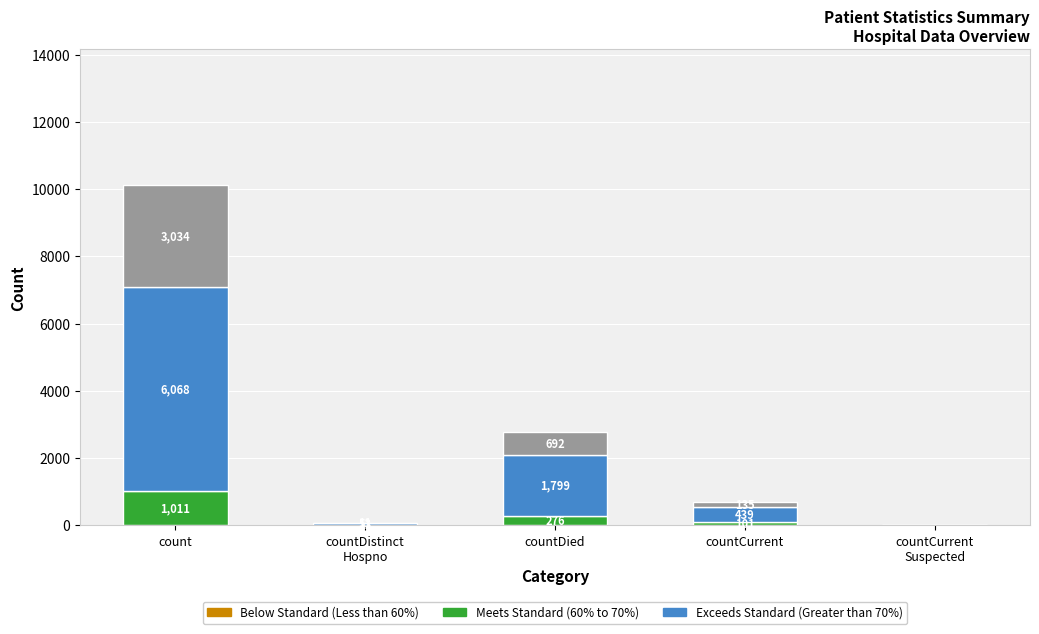

What is the total value across all series at countDied?

2769.0